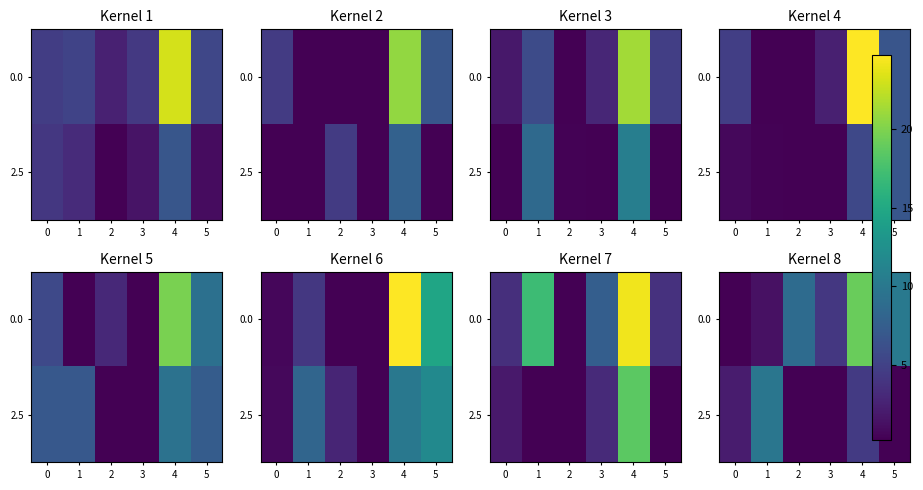

What is the difference between the maximum and minimum values in the 0.0 series?

22.1